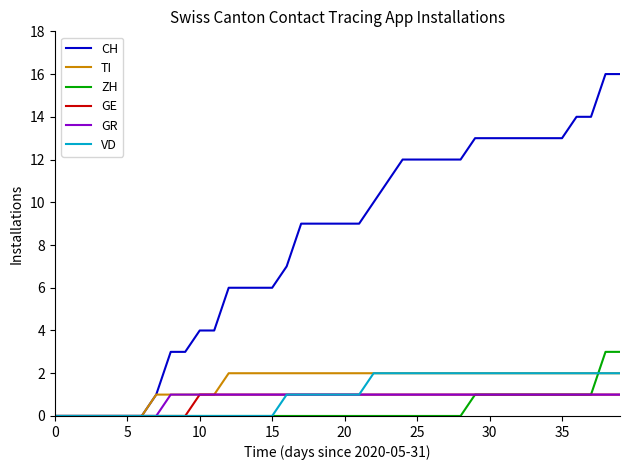

What is the maximum value shown in the chart?

16